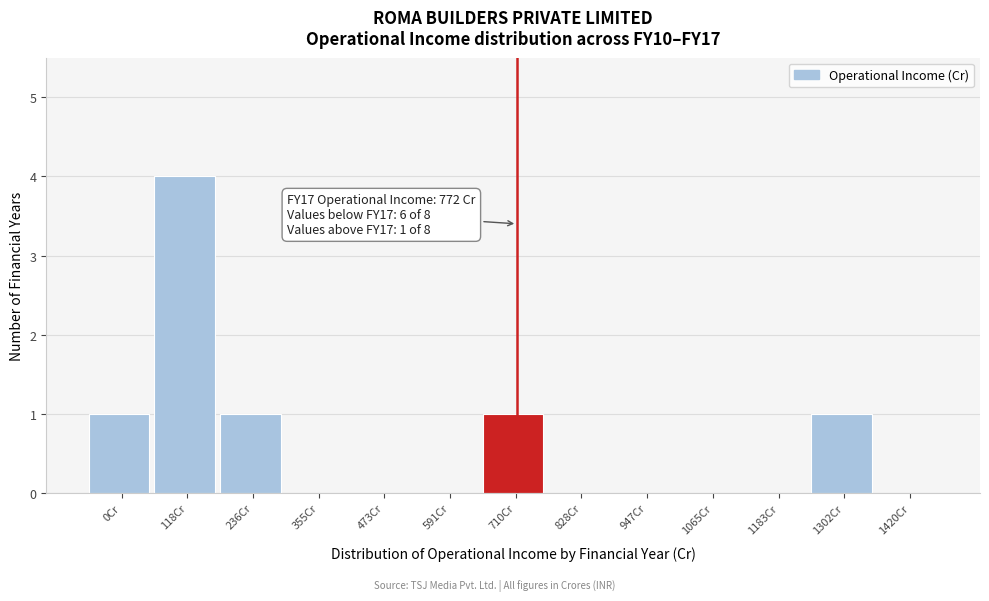

Reading right to left, extract all data points from this chart.

1420Cr=0	1302Cr=1	1183Cr=0	1065Cr=0	947Cr=0	828Cr=0	710Cr=1	591Cr=0	473Cr=0	355Cr=0	236Cr=1	118Cr=4	0Cr=1